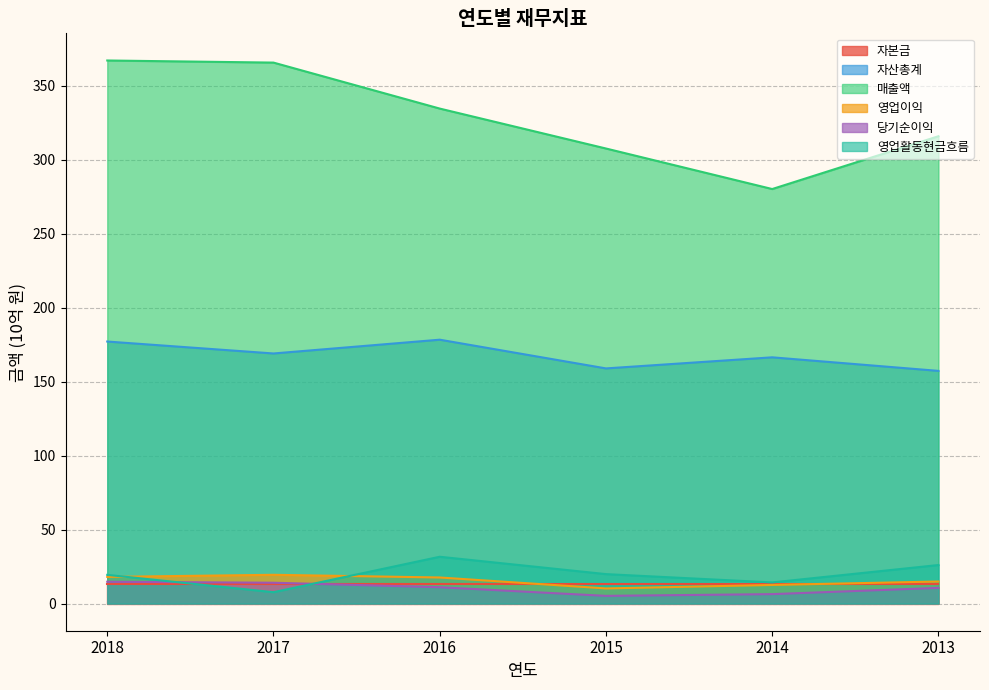

Does the chart display data point markers on the line(s)?

No